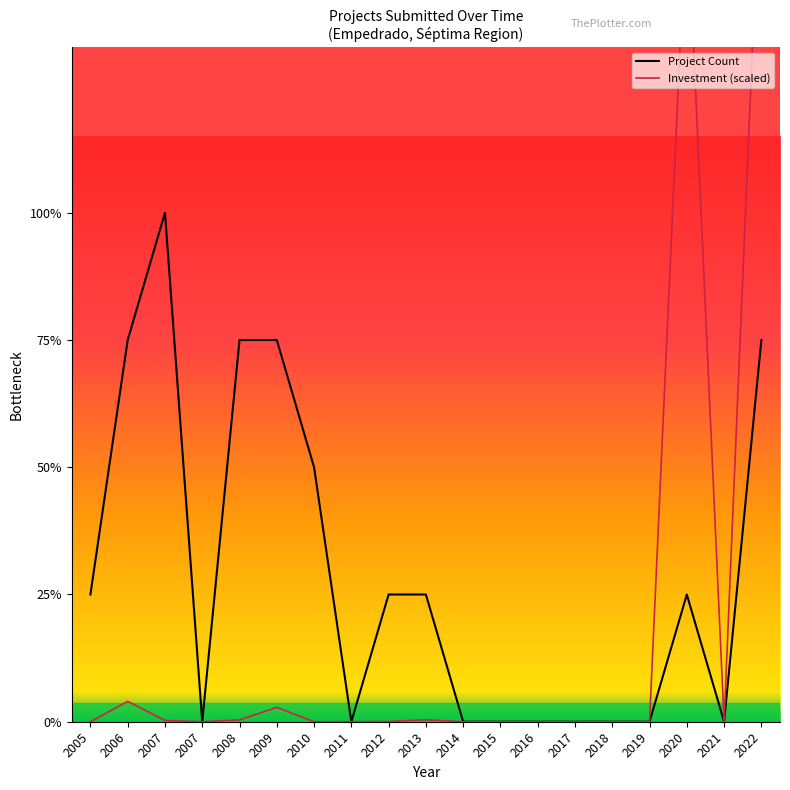

What is the greatest value displayed?

7.0